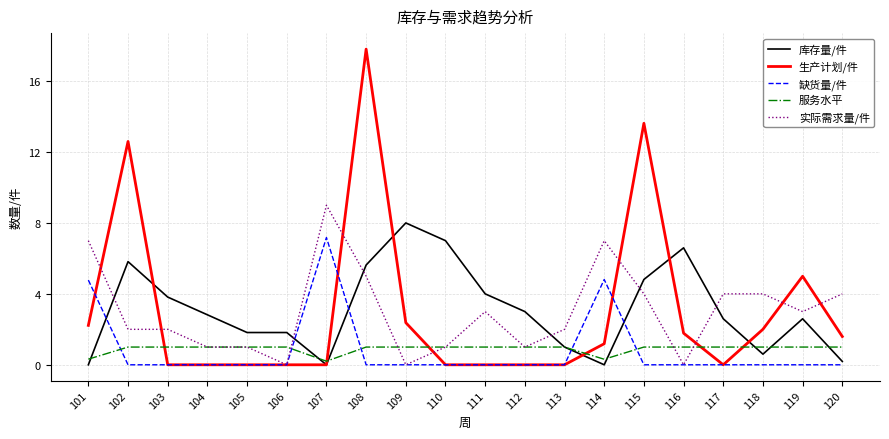

Count the number of categories in the chart.

20